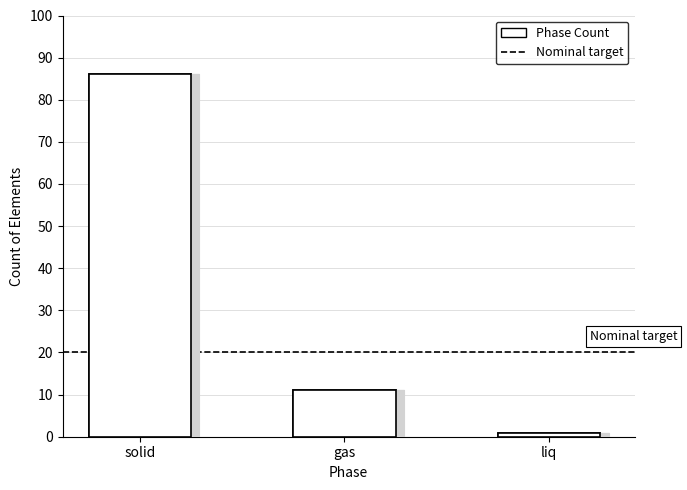

True or false: the data shows 3 at Transition Metal.

False